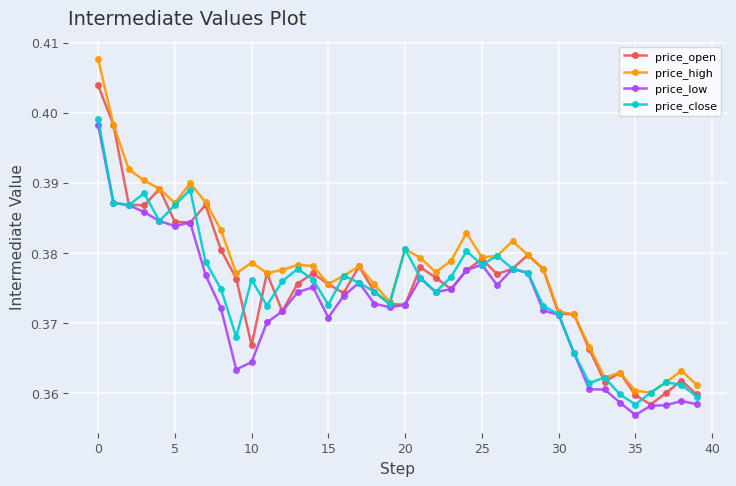

Rank the series by their average value, from lowest to highest.

price_low, price_close, price_open, price_high